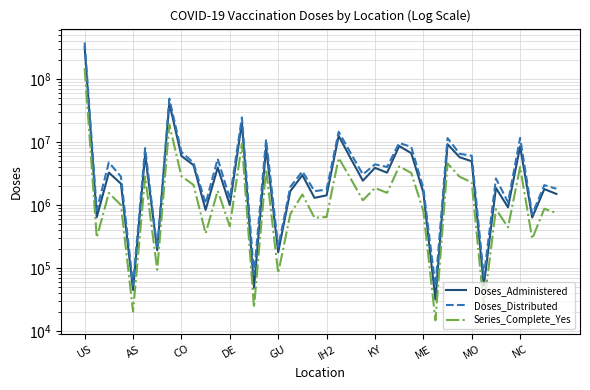

How many data points does each series have?

40